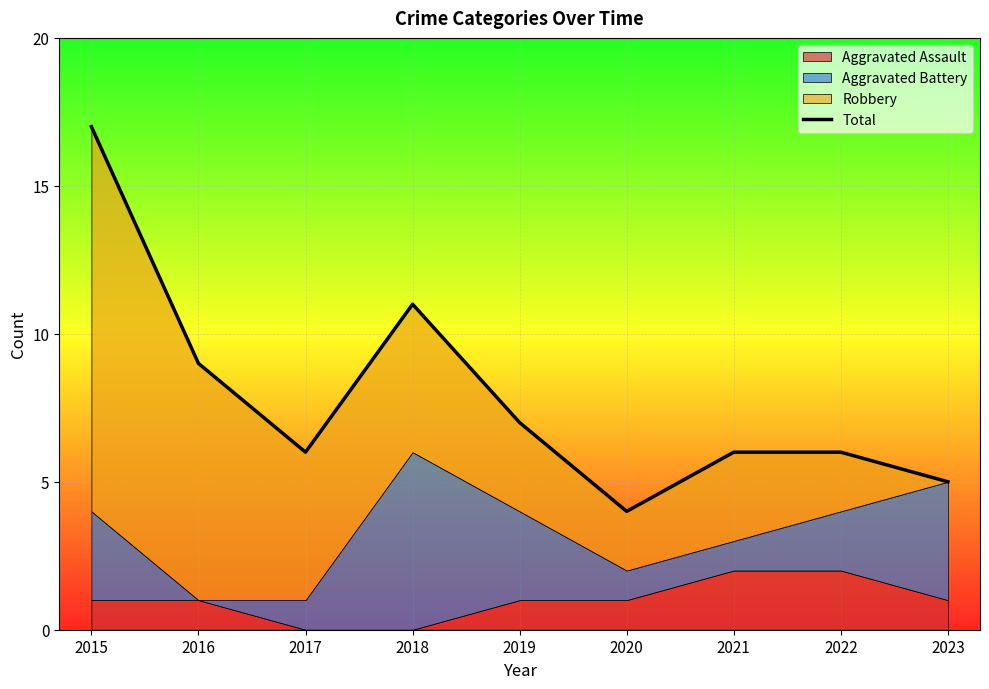

Rank the categories by value from highest to lowest.

2015, 2018, 2016, 2019, 2017, 2021, 2022, 2023, 2020